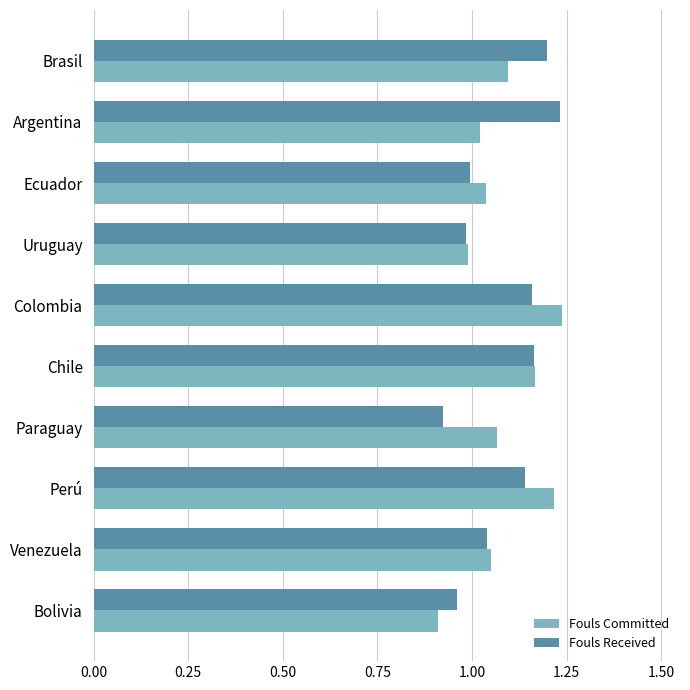

Is it true that Fouls Received equals 1.7 at Chile?

False